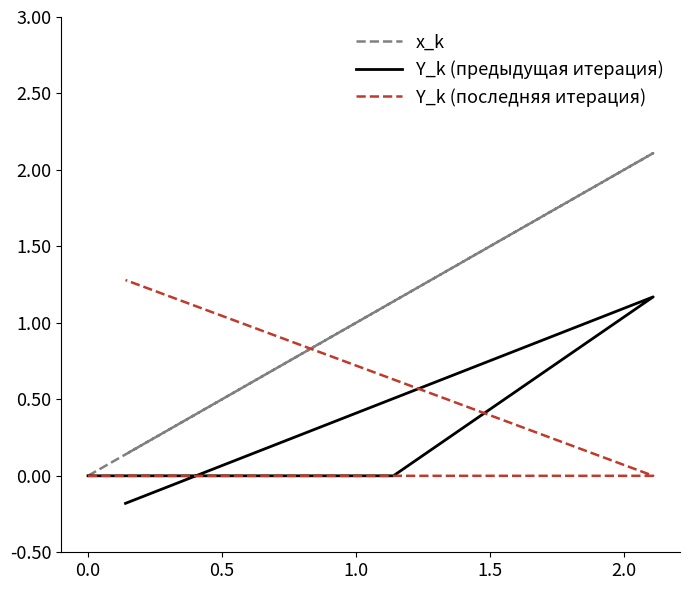

True or false: x_k and Y_k (предыдущая итерация) cross at least once.

False